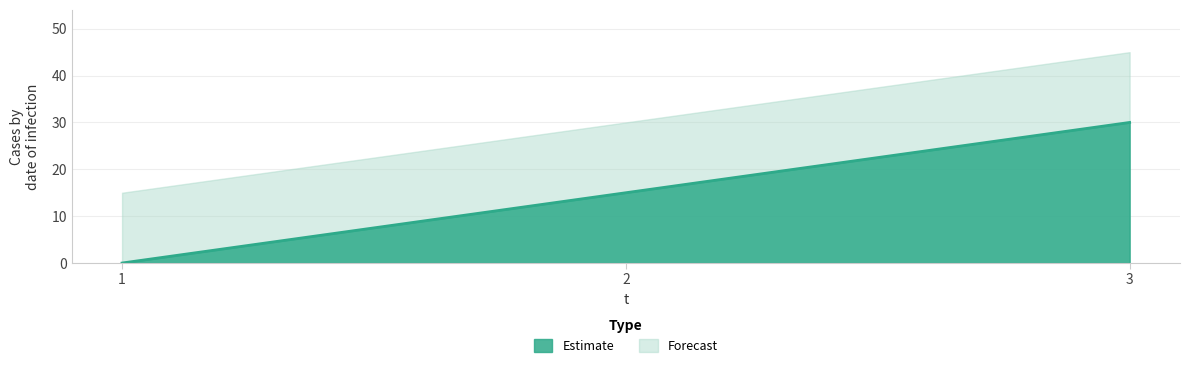

List the labels in order of value, smallest first.

1, 2, 3